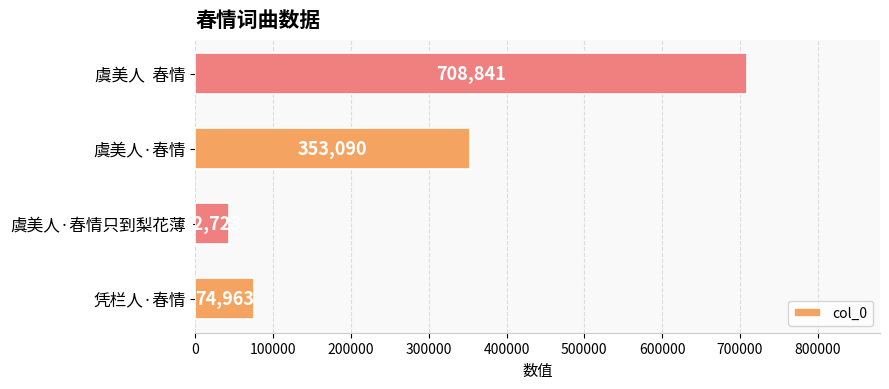

What is the difference between the maximum and minimum values?

666118